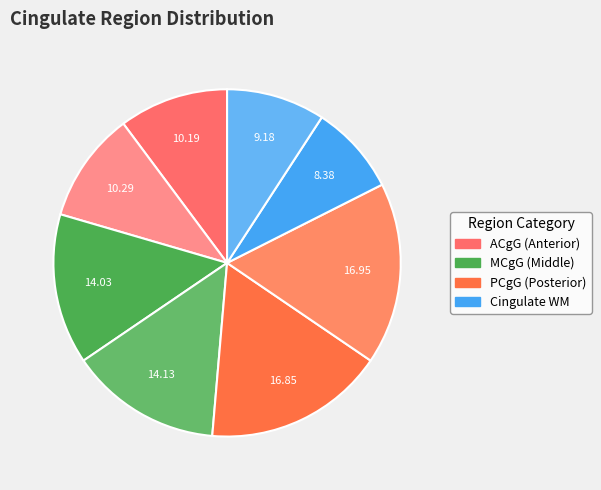

Count the number of slices in the pie.

8